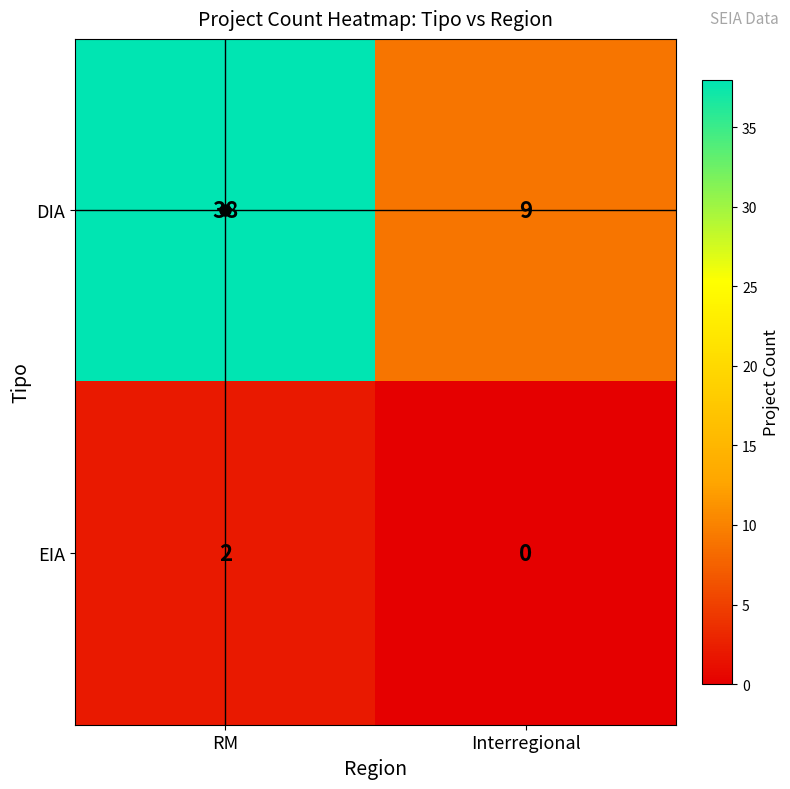

What is the total value across all series at Interregional?

9